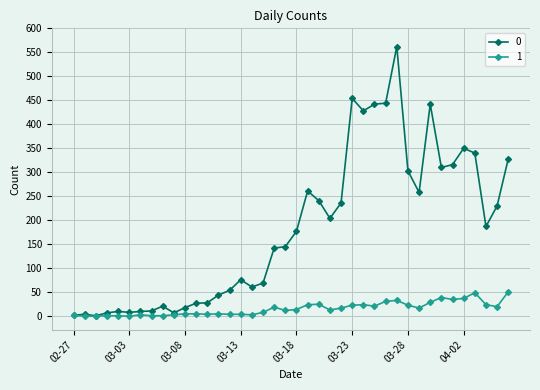

At how many categories does at least one series exceed 131?

22